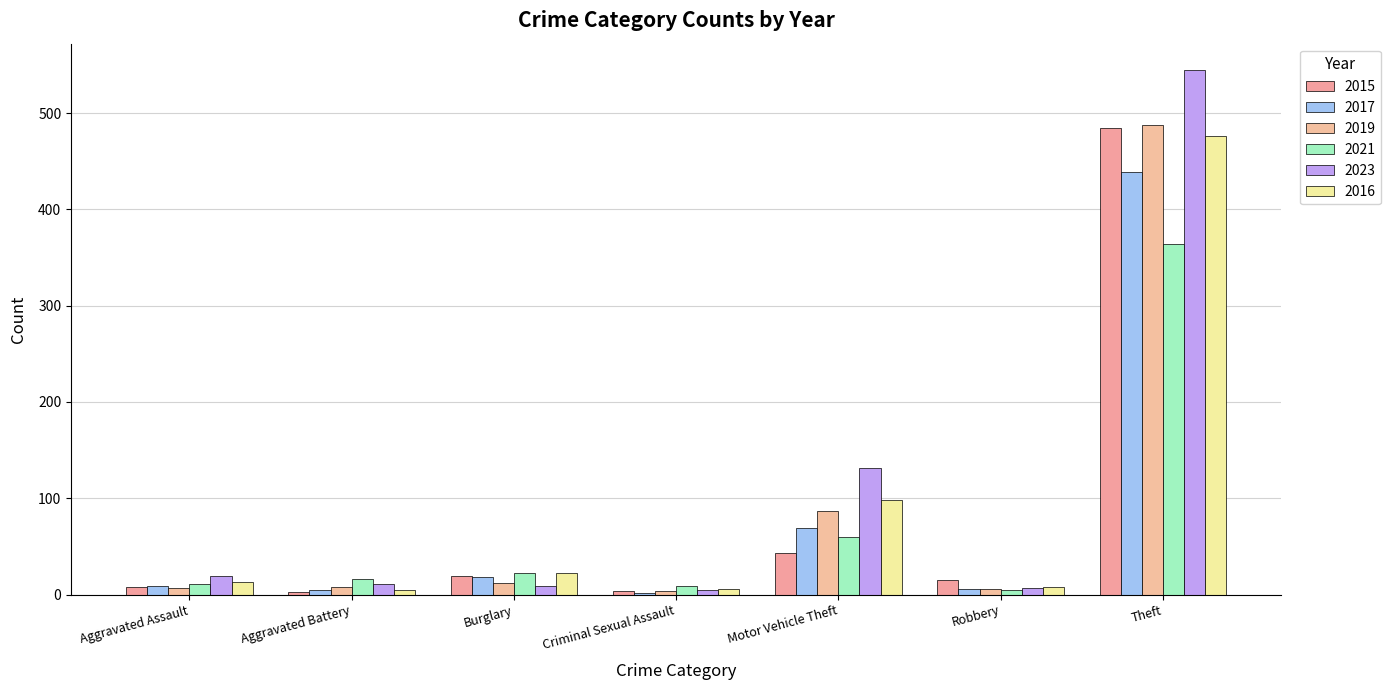

List the labels in order of 2023 value, smallest first.

Criminal Sexual Assault, Robbery, Burglary, Aggravated Battery, Aggravated Assault, Motor Vehicle Theft, Theft